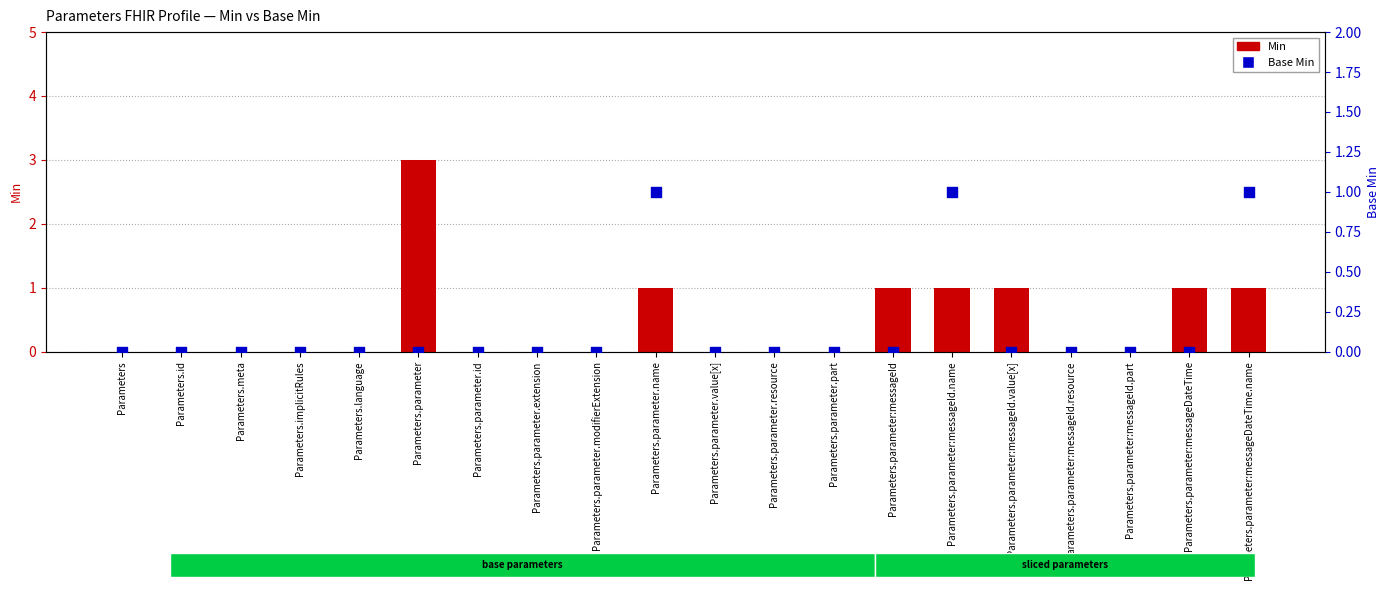

Which series has the largest total across all categories?

Min